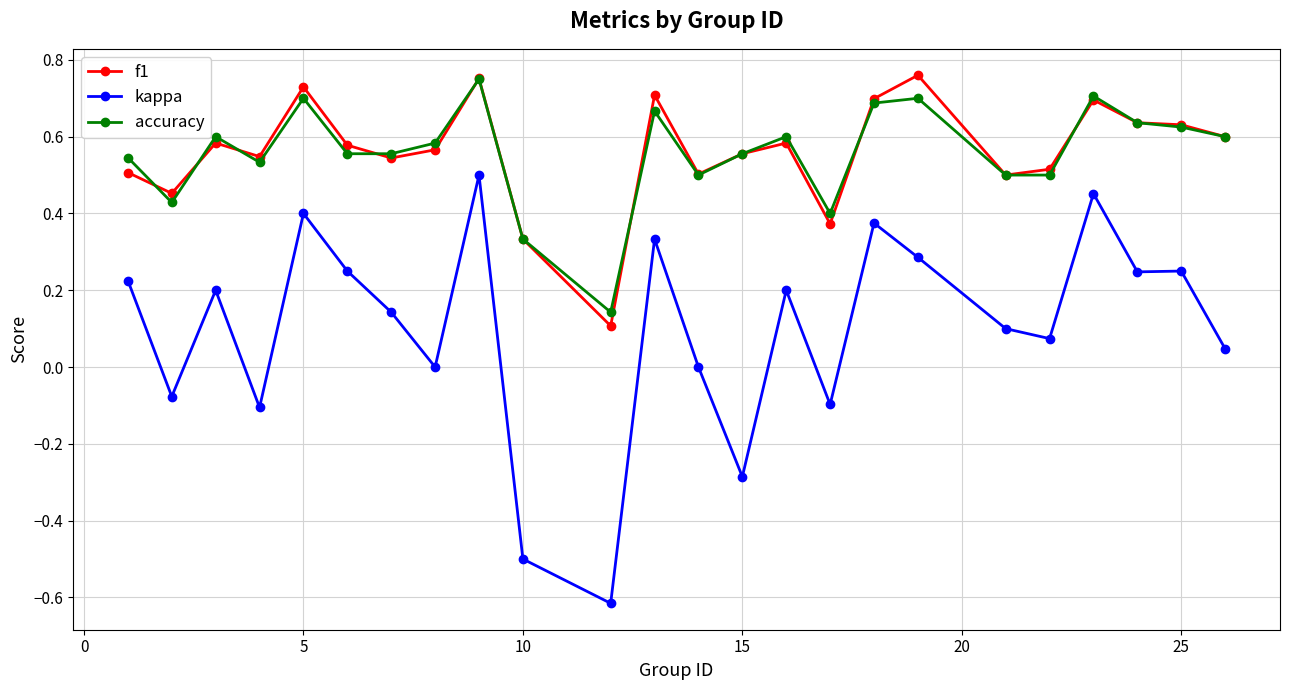

True or false: f1 has more than 2 interior local peaks.

True